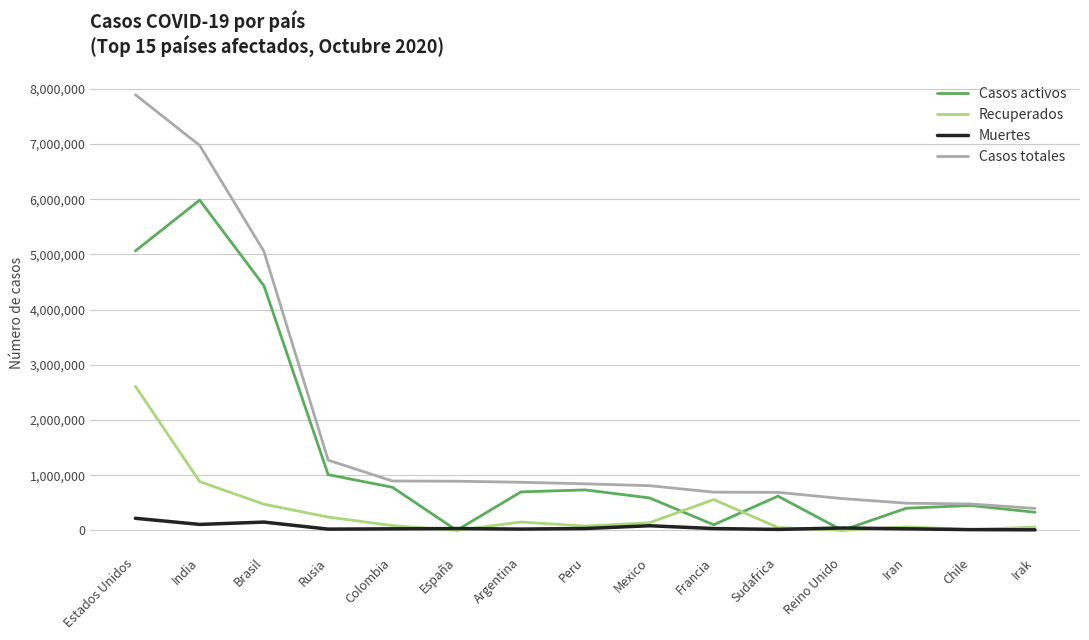

In Casos activos, how many points are higher than both neighbors (excluding endpoints)?

4